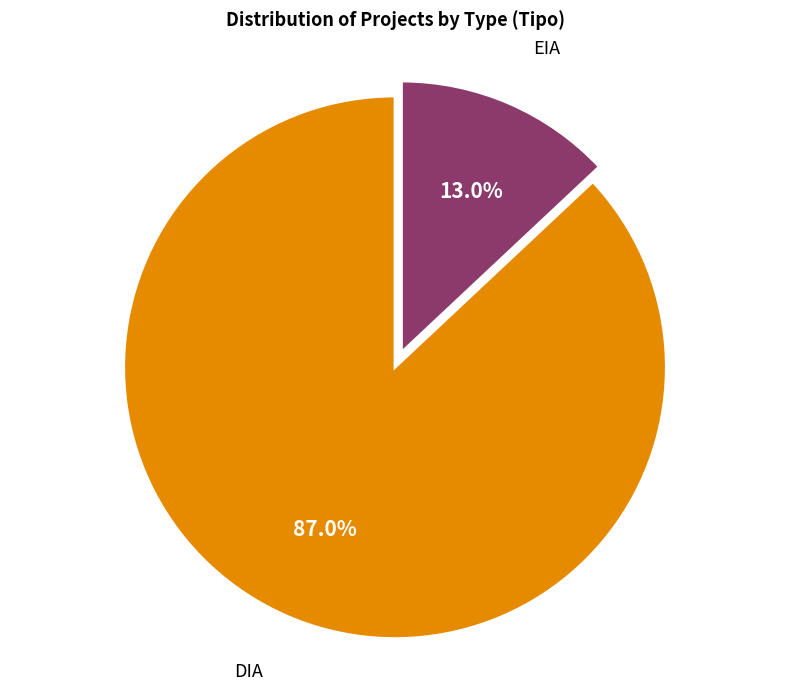

Is there a majority slice in this chart?

Yes